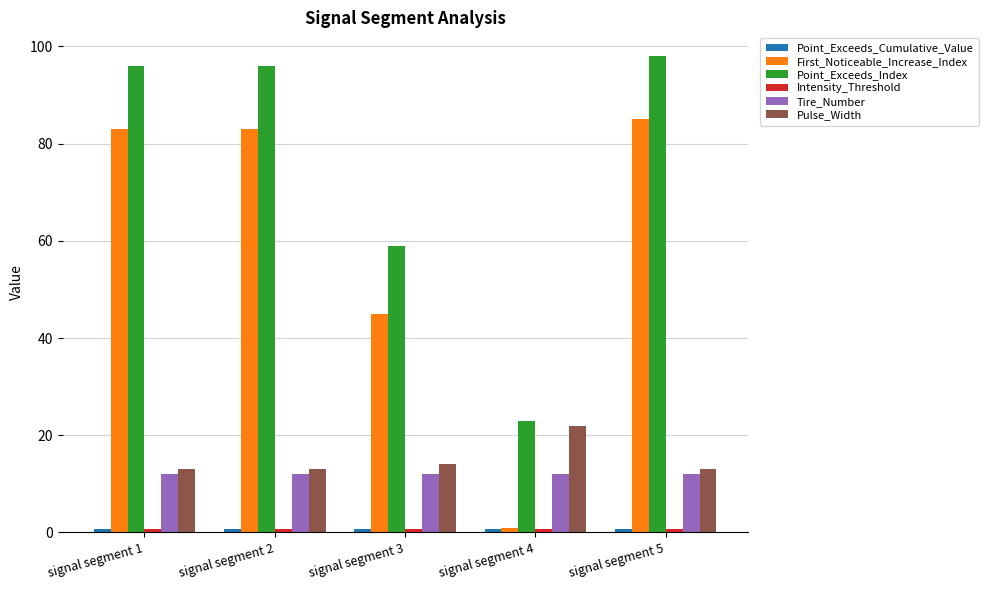

What is the sum of the Point_Exceeds_Index values at signal segment 3 and signal segment 5?

157.0